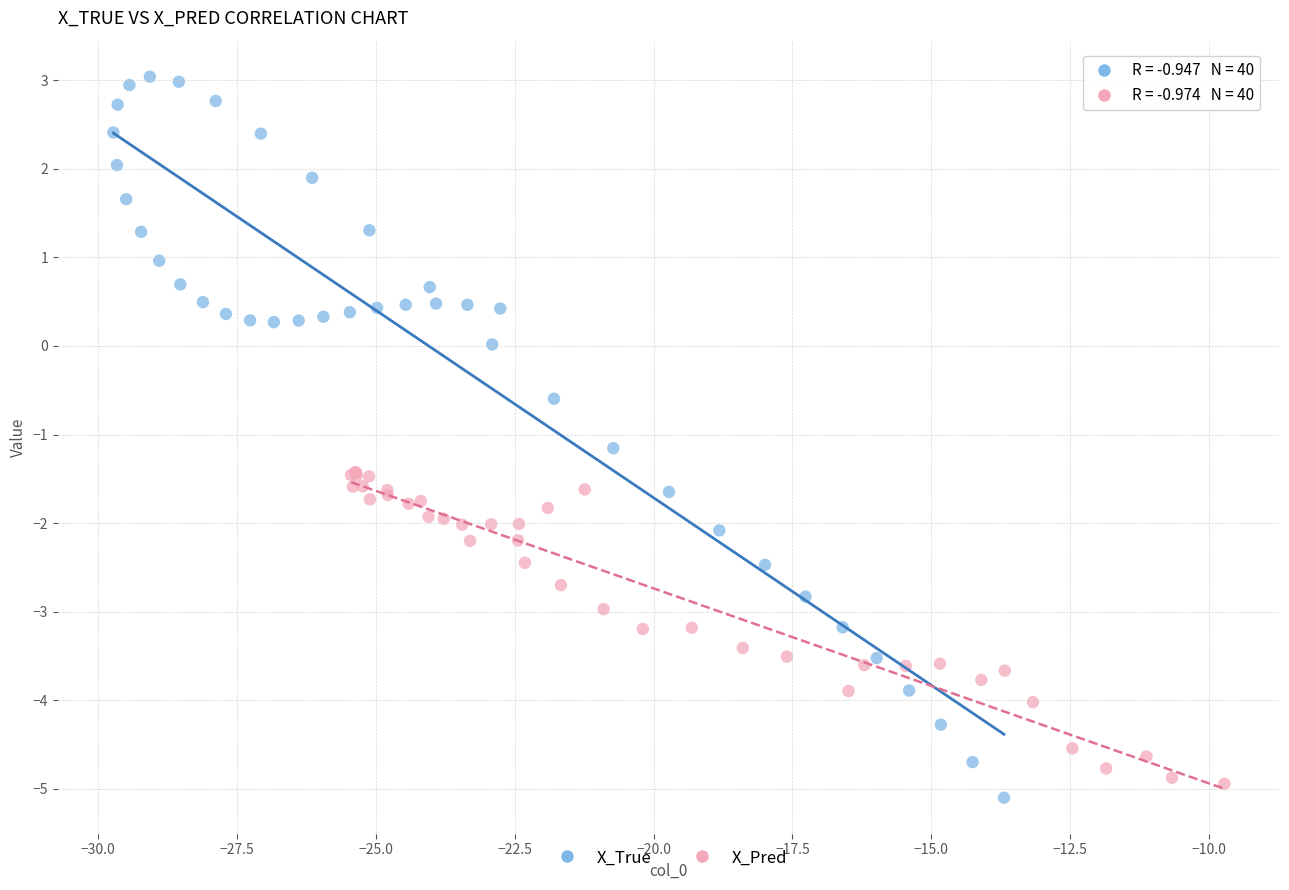

Which series contains the lowest Y value?

X_True